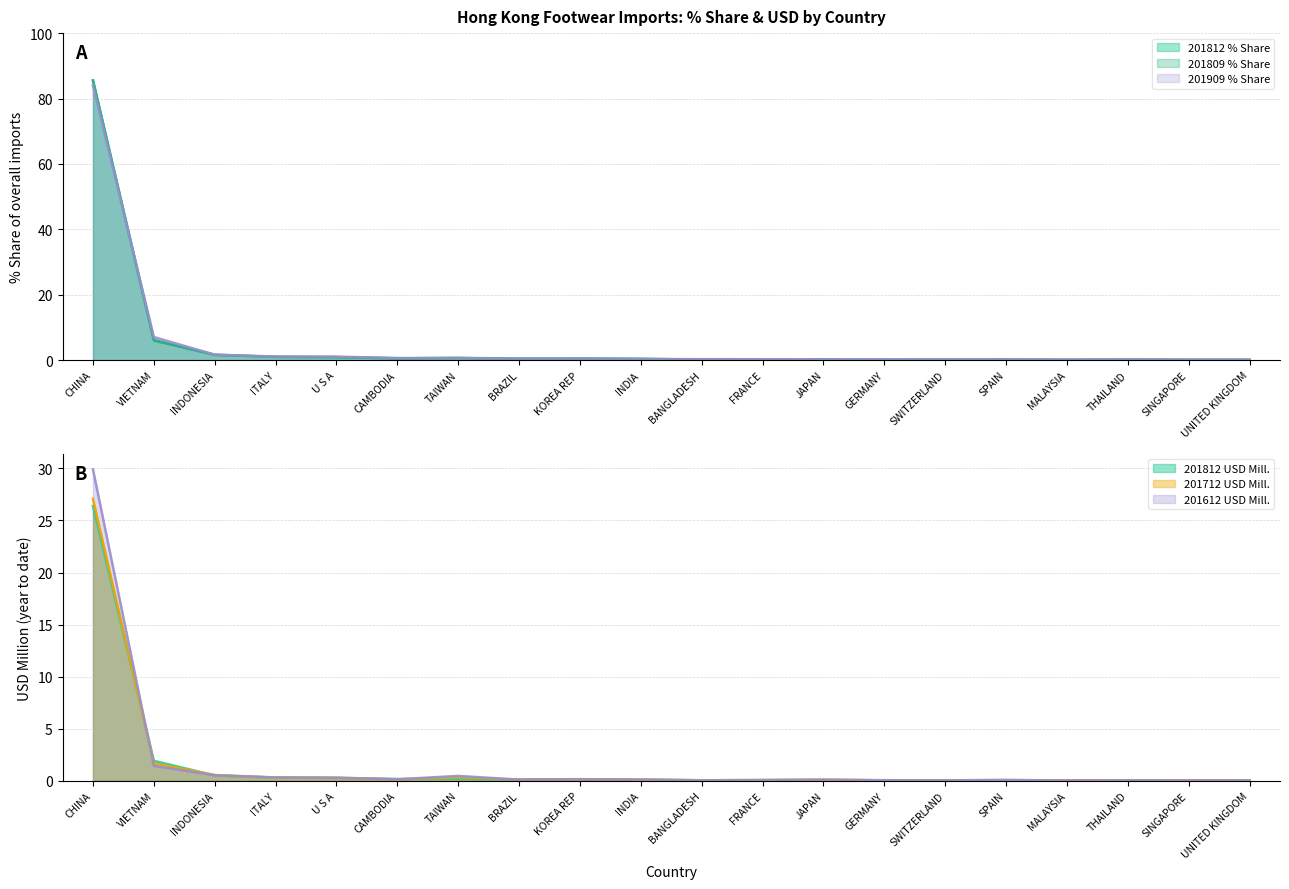

List the labels in order of 201612_USD value, largest first.

CHINA, VIETNAM, INDONESIA, TAIWAN, ITALY, U S A, CAMBODIA, KOREA REP, JAPAN, BRAZIL, INDIA, SPAIN, FRANCE, GERMANY, THAILAND, BANGLADESH, SWITZERLAND, SINGAPORE, UNITED KINGDOM, MALAYSIA